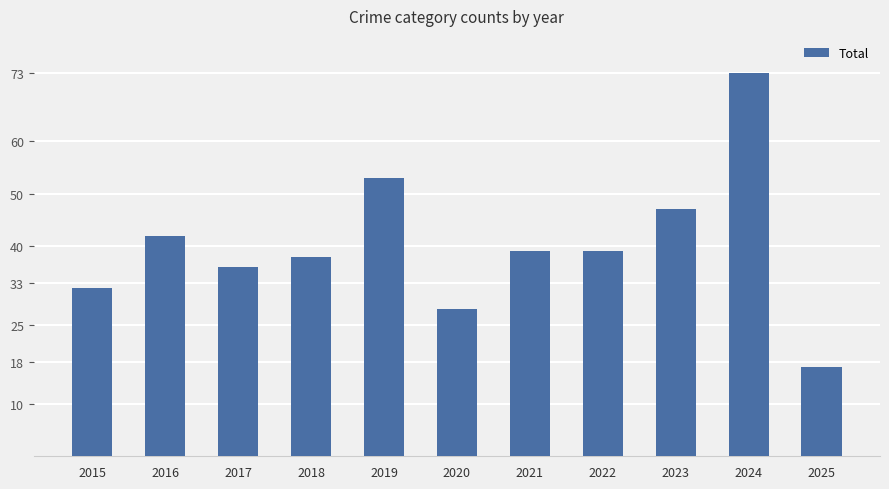

Reading left to right, what are all the values shown in this chart?

32	42	36	38	53	28	39	39	47	73	17